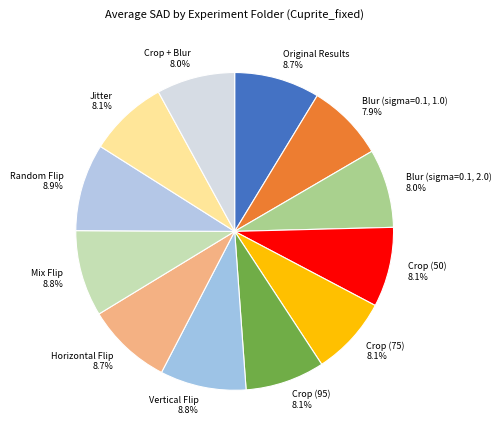

Does any single category account for the majority?

No